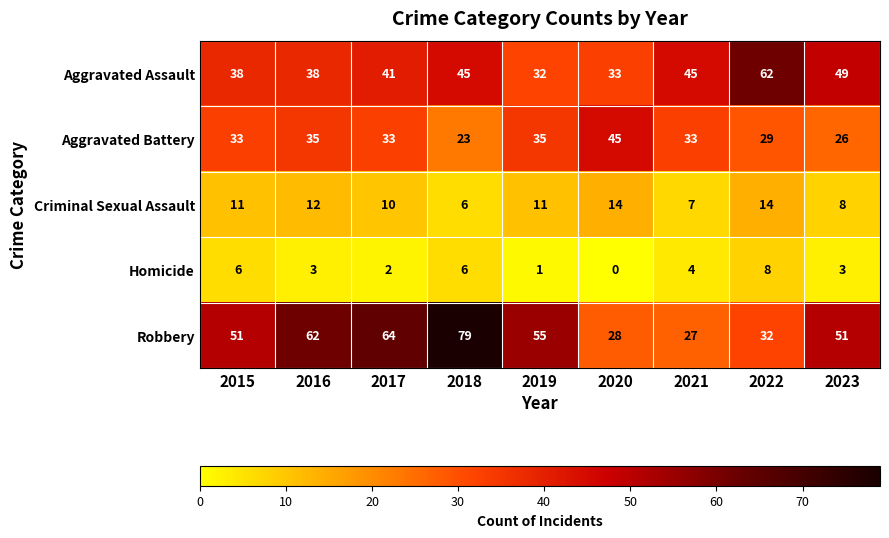

Which series changed the most between 2018 and 2021?

Robbery